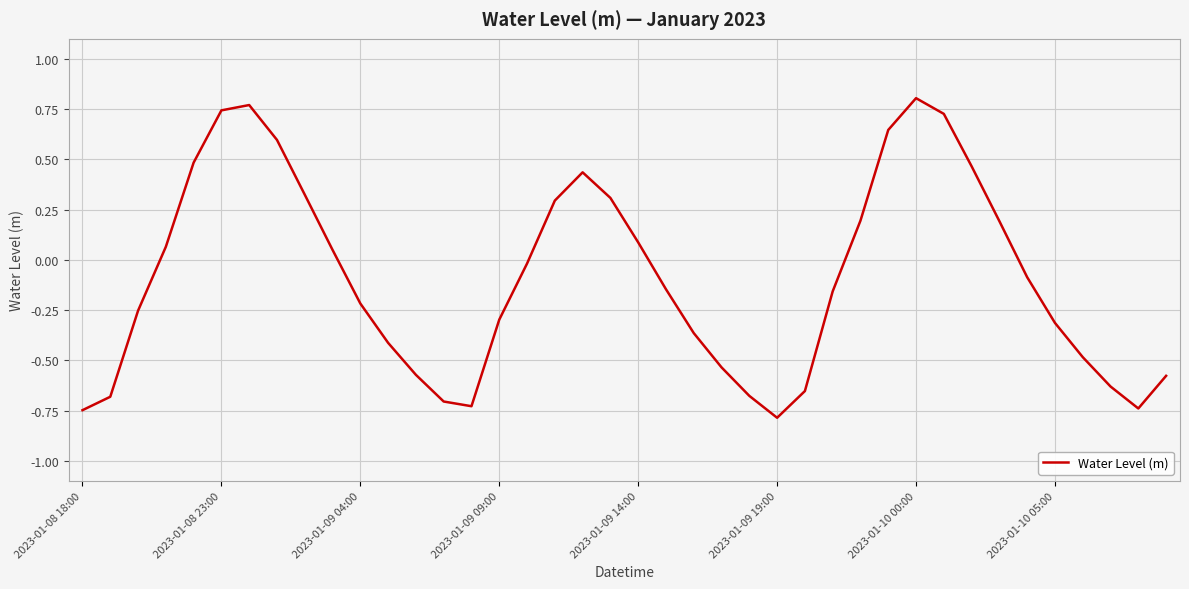

What is the difference between the maximum and minimum values?

1.6